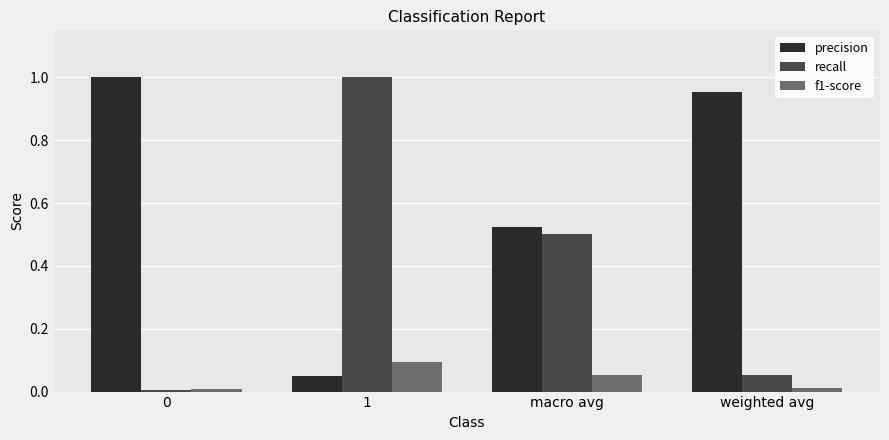

True or false: f1-score has a value of 0.1 at macro avg.

True